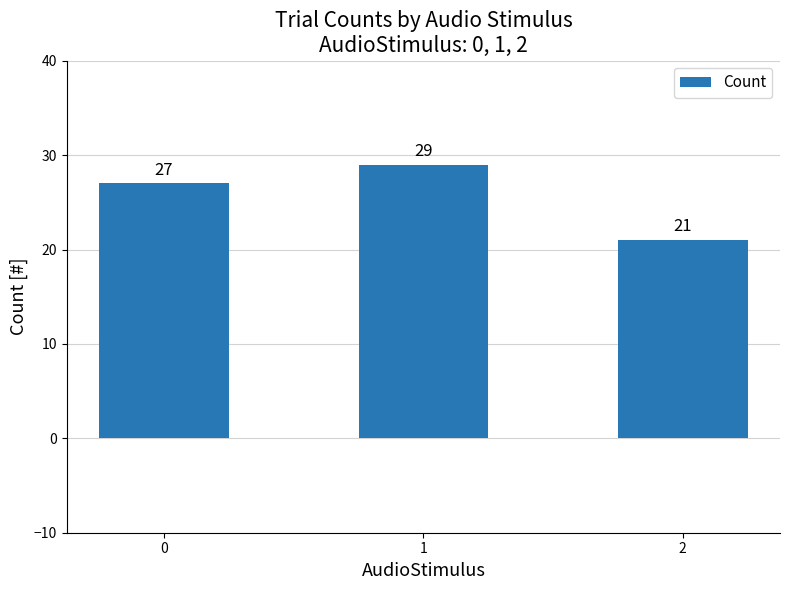

The value at 1 is 18. True or false?

False